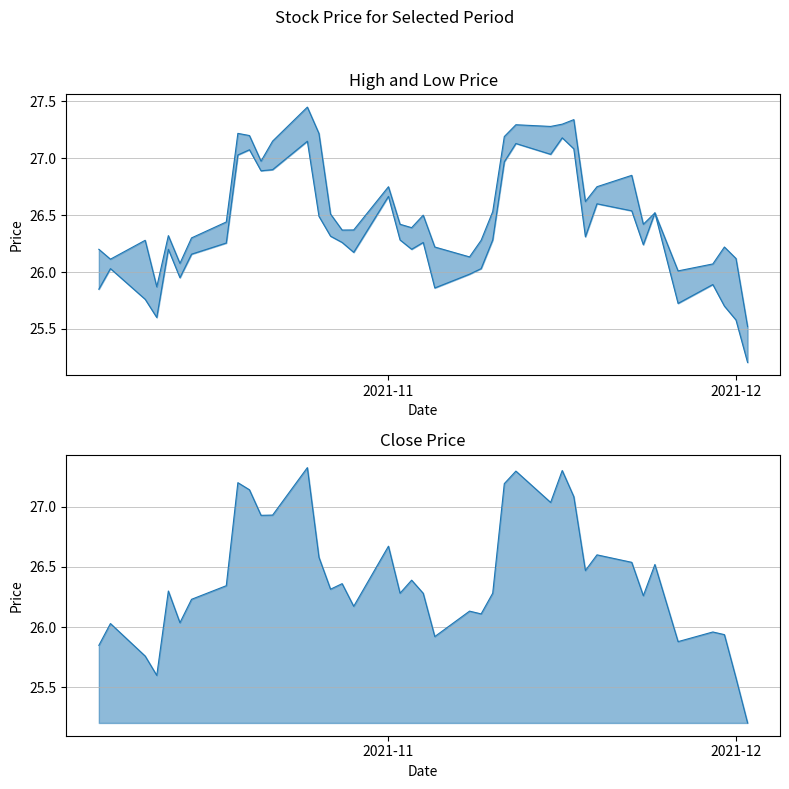

How many lines are shown in the chart?

3